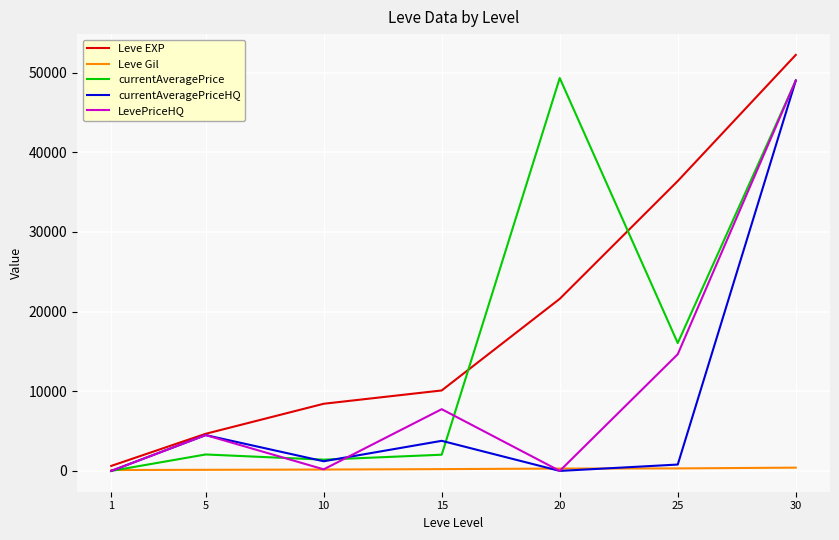

How many values in the Leve Gil series are below 226?

3